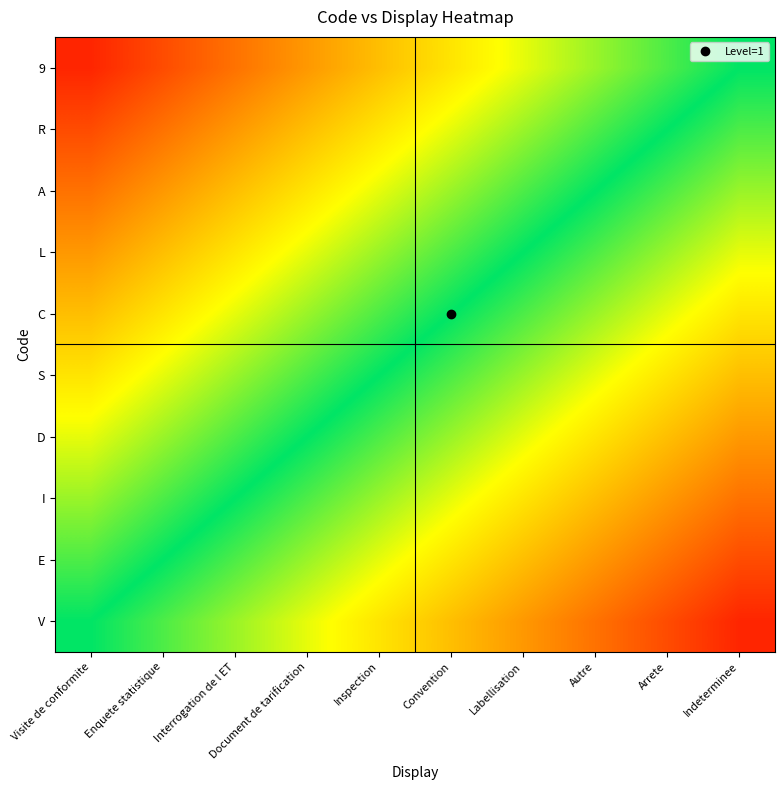

Count the number of data series in this chart.

10